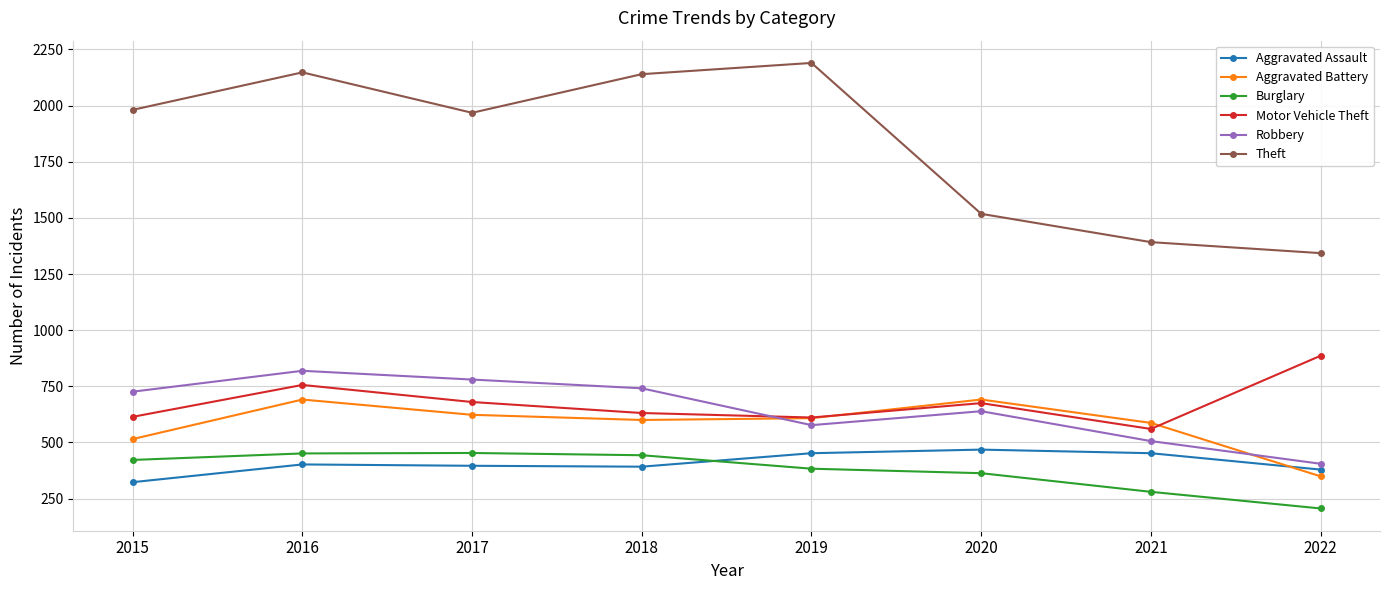

Does the chart have visible grid lines?

Yes